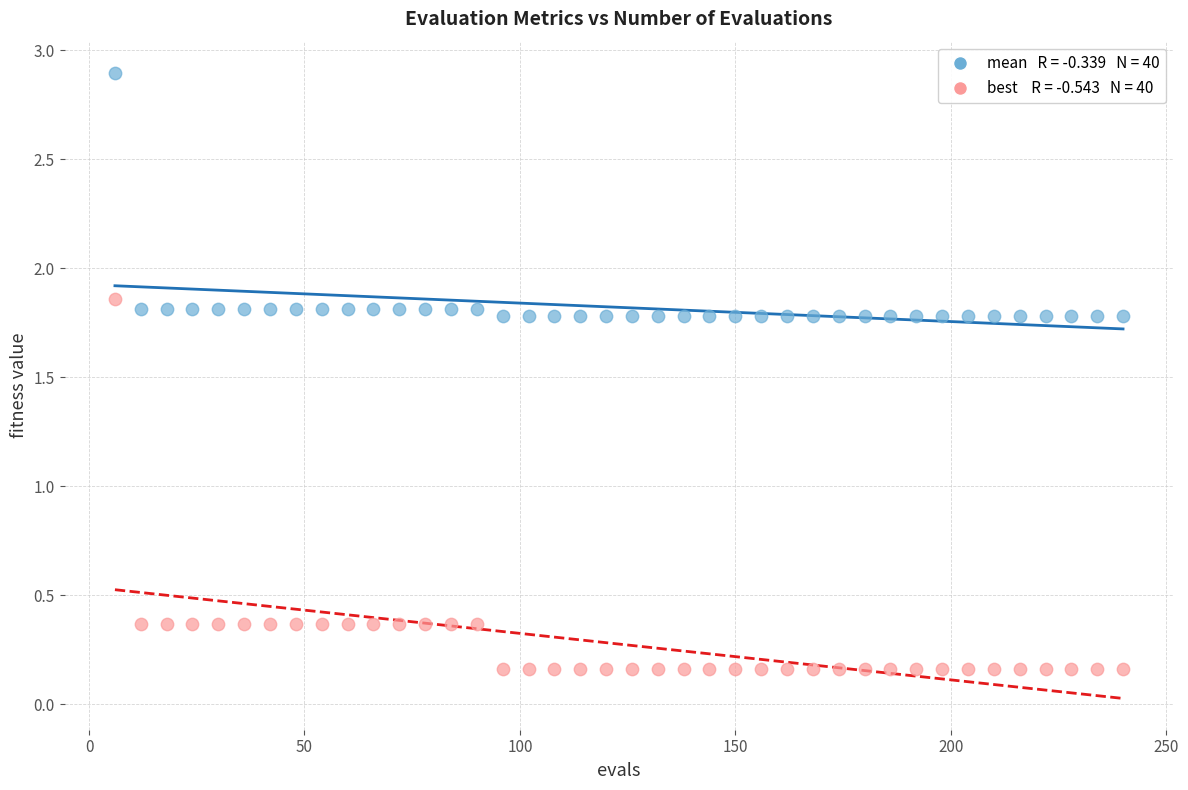

Across all data points, what is the range of Y values (max minus min)?

2.7